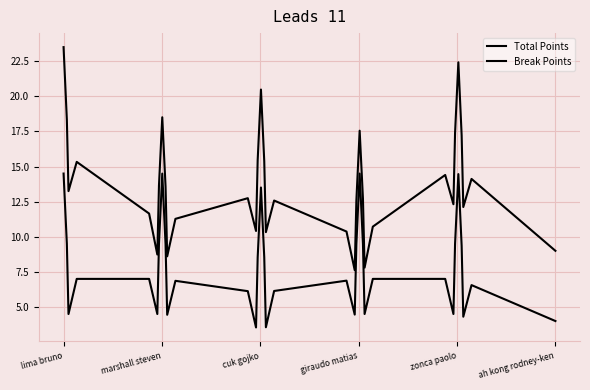

Does the chart display data point markers on the line(s)?

No